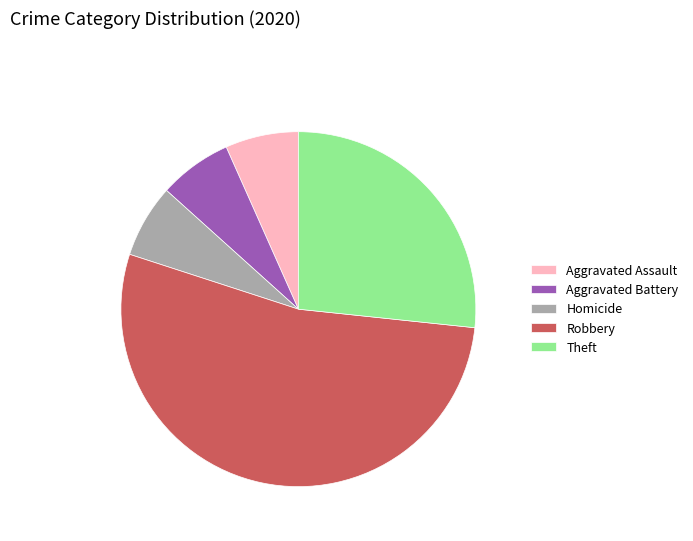

Combined, do Aggravated Assault and Theft account for over 50%?

No